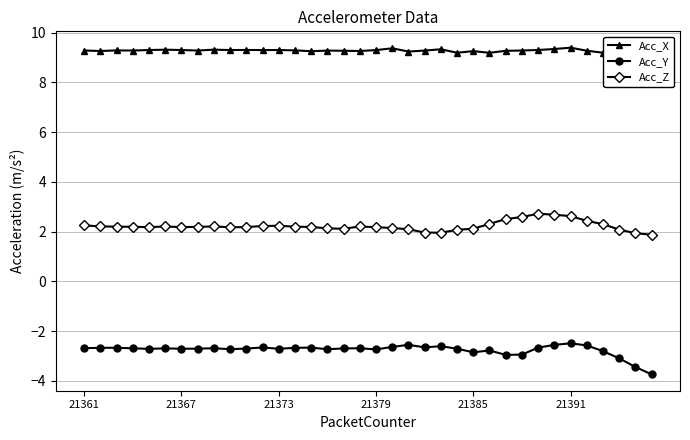

What is the difference between the maximum and minimum values in the Acc_Y series?

1.2